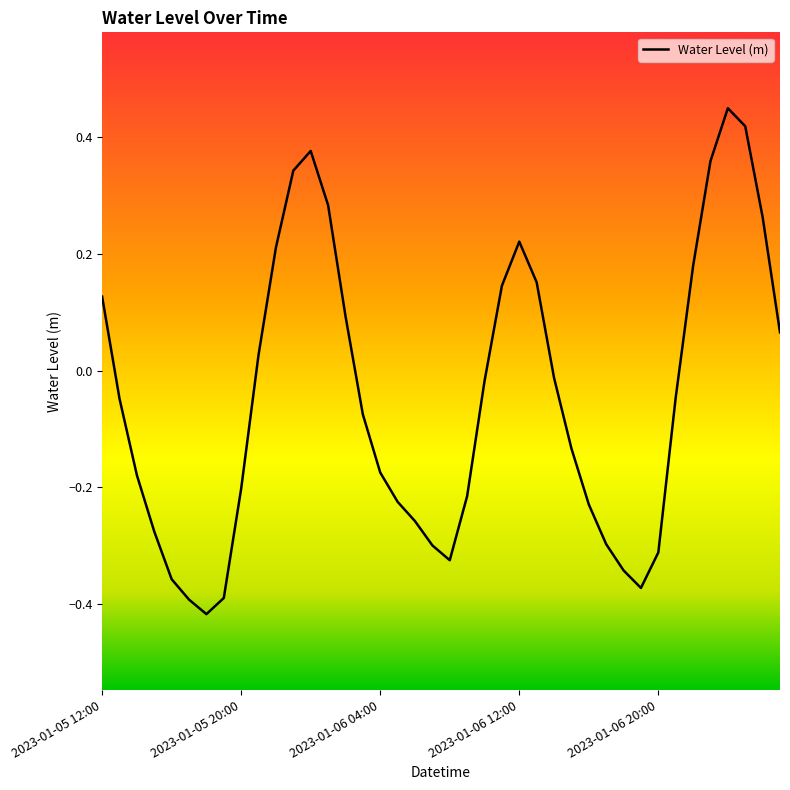

How many values are below 0?

24